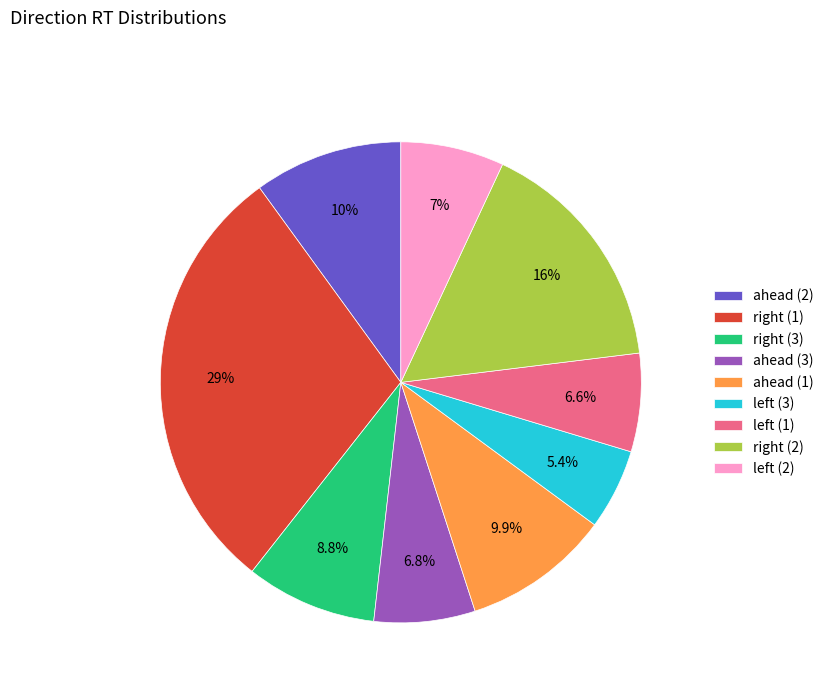

What portion of the pie excludes ahead (3)?

93.2%